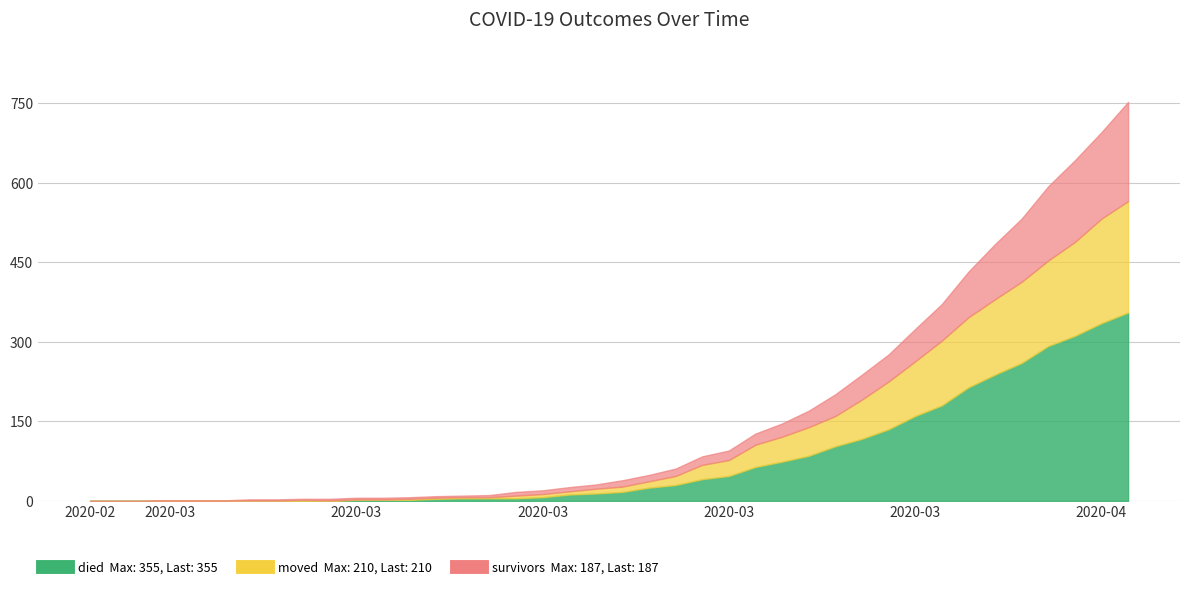

What is the label of the 36th point from the right?

2020-03-02